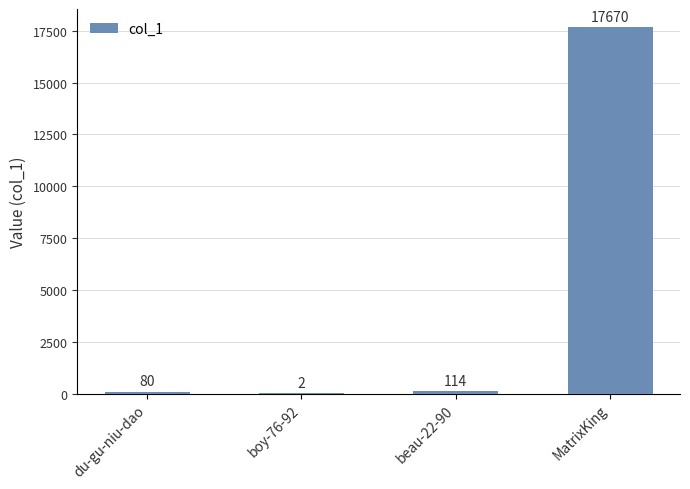

The value at MatrixKing is 17670. True or false?

True